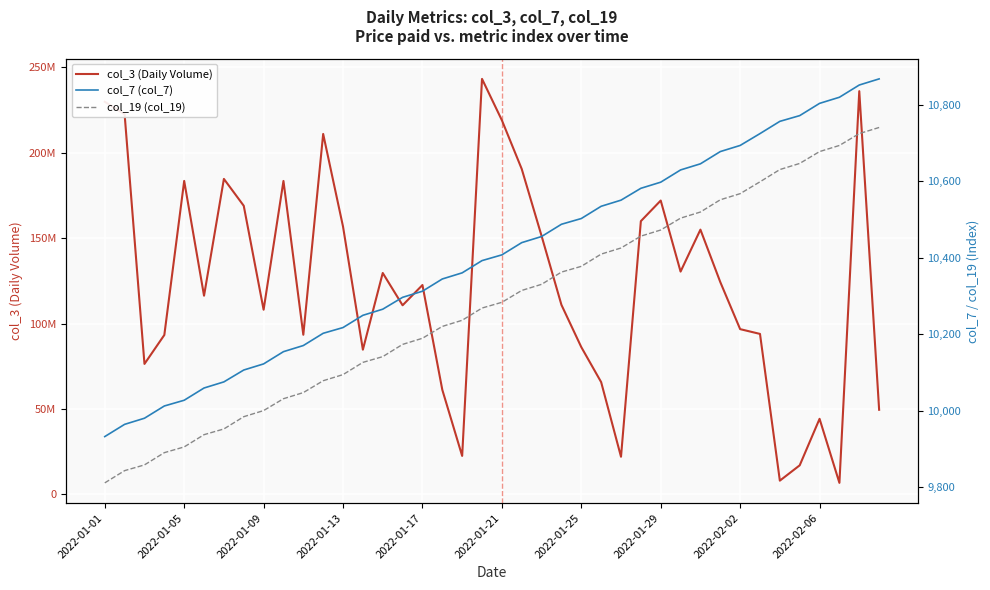

Reading left to right, what are all the values shown in this chart?

col_3 (Daily Volume): 229887344	222542168	76332088	93278848	183517992	116280720	184702904	168955624	108071800	183495616	93416240	211029568	156774696	84668928	129594824	110676512	122541792	61168144	22433680	243295384	219074160	190522176	151283264	110914912	86170216	65666296	21938176	159962624	172028848	130415536	154994320	124281768	96705664	93905280	7949872	16928400	44170752	6643864	236101904	49467312
col_7 (col_7): 9932	9964	9980	10012	10027	10059	10075	10106	10122	10154	10170	10202	10217	10249	10265	10296	10312	10344	10360	10392	10407	10439	10455	10487	10502	10534	10550	10581	10597	10629	10645	10677	10693	10724	10756	10771	10803	10819	10851	10867
col_19 (col_19): 9811	9843	9858	9890	9905	9937	9952	9984	10000	10031	10047	10078	10094	10126	10141	10173	10189	10220	10236	10268	10283	10314	10330	10362	10377	10409	10425	10456	10472	10503	10519	10551	10567	10598	10630	10646	10677	10693	10724	10740